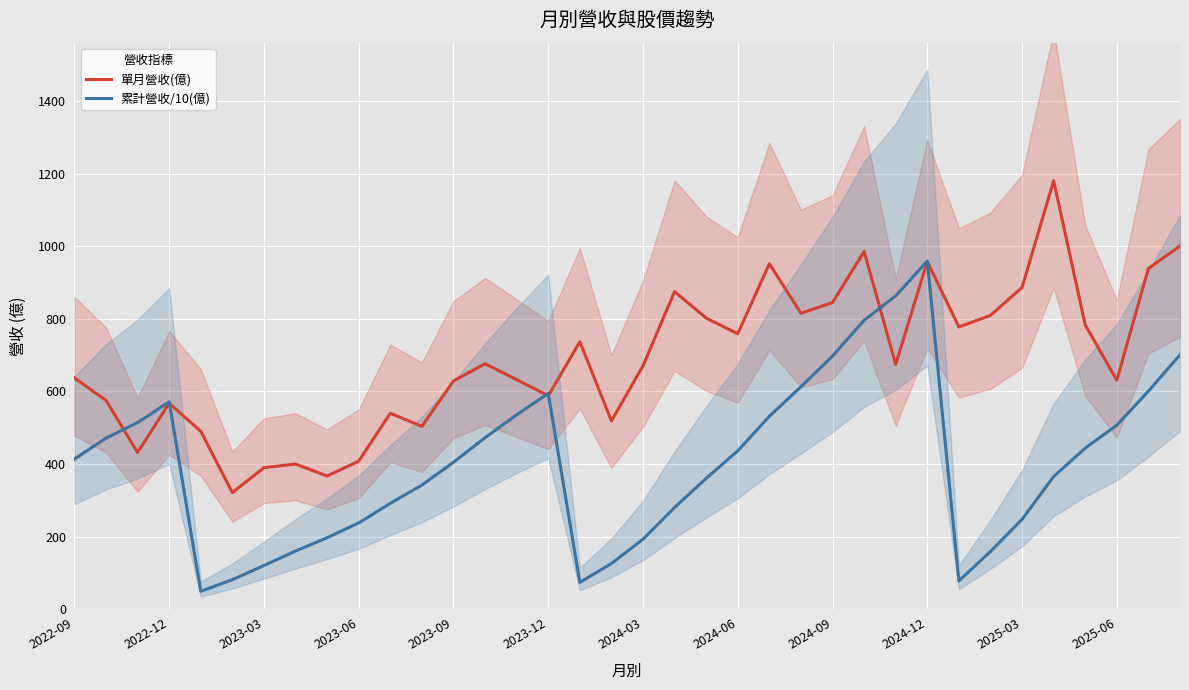

The value of 累計營收/10(億) at 2024-06 is 690.2. True or false?

False